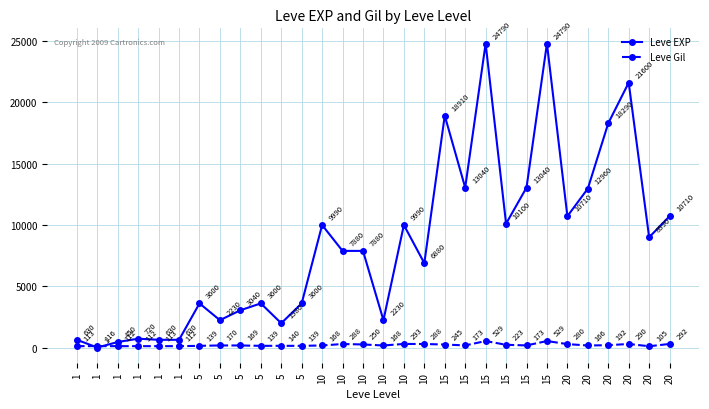

Rank the categories by Leve Gil value from highest to lowest.

15, 15, 10, 20, 20, 10, 10, 20, 10, 15, 15, 20, 15, 15, 5, 5, 10, 10, 20, 5, 5, 5, 5, 1, 1, 1, 1, 1, 1, 20